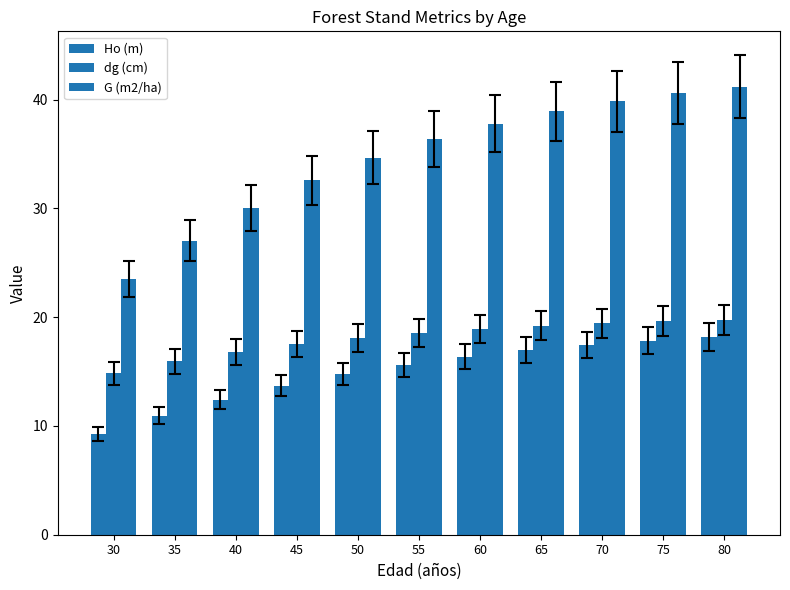

List the series in order of their overall mean, lowest first.

Ho (m), dg (cm), G (m2/ha)